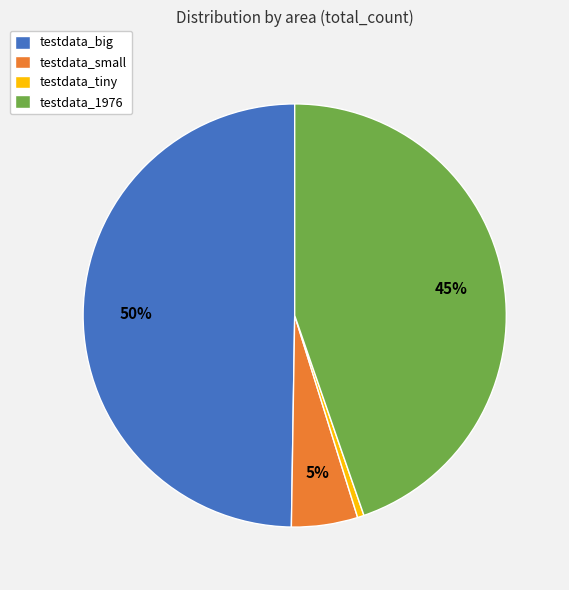

Do testdata_1976 and testdata_big together represent more than half of the pie?

Yes